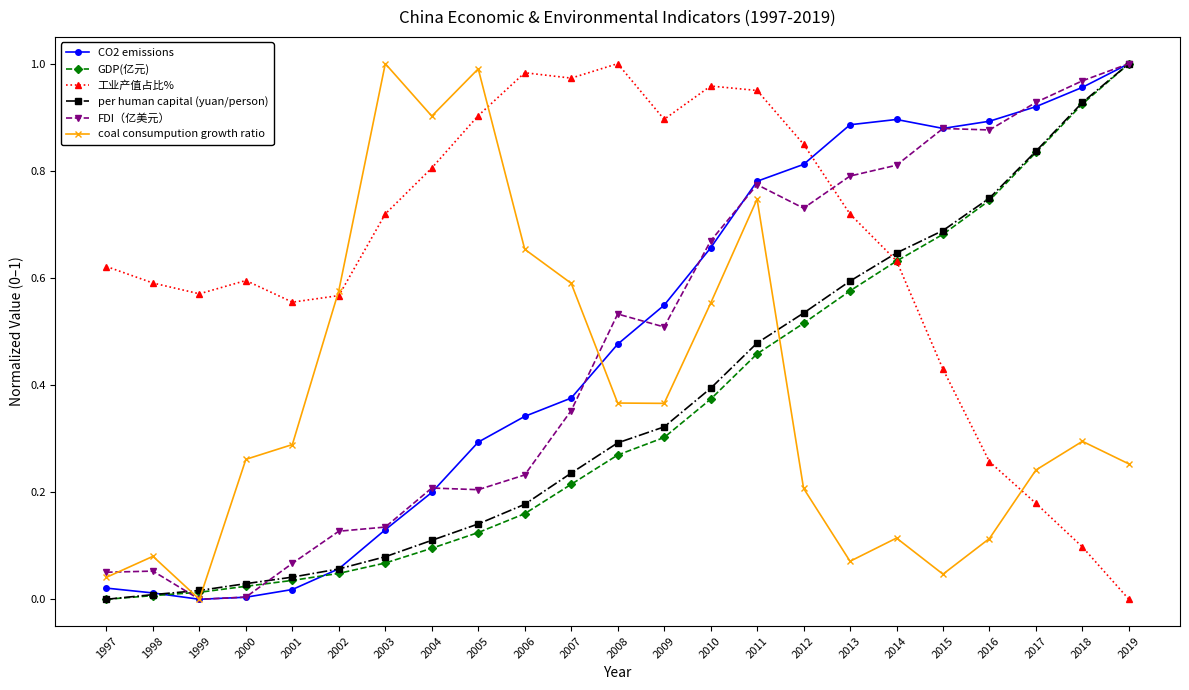

Is the value of coal consumpution growth ratio at 2007 greater than the value of per human capital (yuan/person) at 2011?

Yes